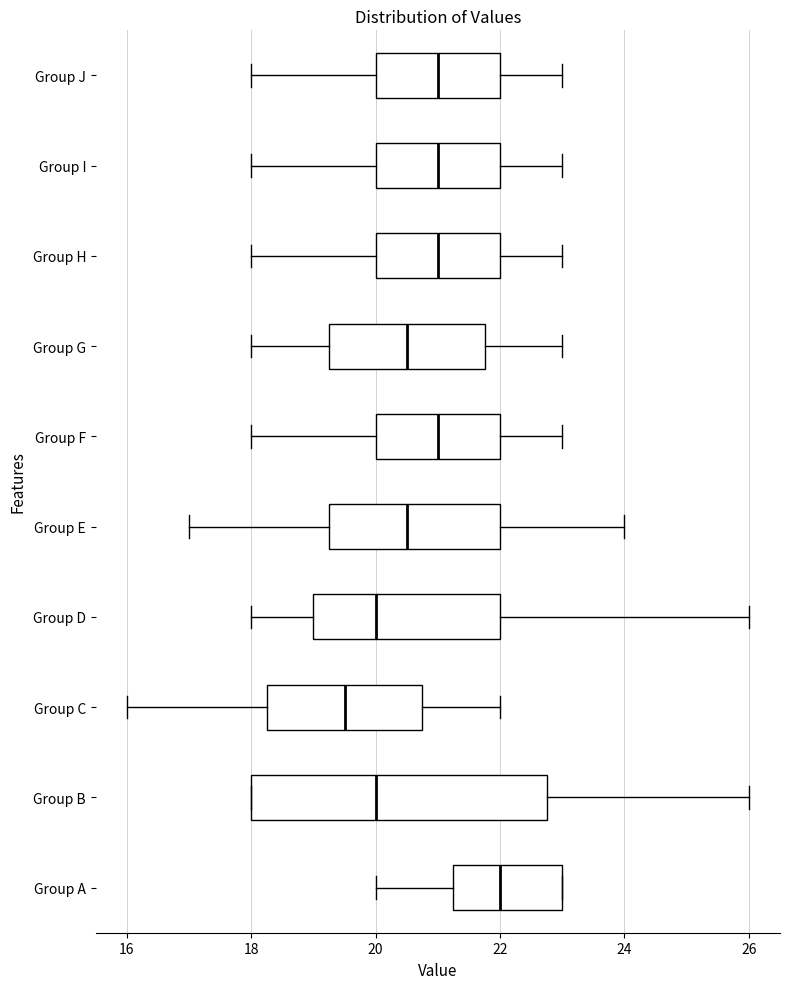

Reading bottom to top, read every box against the x-axis: the position of its median line, the range the box covers, and the ends of its whiskers. The values are not printed on the chart, so give them approximately, as read against the axis.

Group A: median 22.0, box 21.2 to 23.0, whiskers 20.0 to 23.0
Group B: median 20.0, box 18.0 to 22.8, whiskers 18.0 to 26.0
Group C: median 19.6, box 18.2 to 20.8, whiskers 16.0 to 22.0
Group D: median 20.0, box 19.0 to 22.0, whiskers 18.0 to 26.0
Group E: median 20.6, box 19.2 to 22.0, whiskers 17.0 to 24.0
Group F: median 21.0, box 20.0 to 22.0, whiskers 18.0 to 23.0
Group G: median 20.6, box 19.2 to 21.8, whiskers 18.0 to 23.0
Group H: median 21.0, box 20.0 to 22.0, whiskers 18.0 to 23.0
Group I: median 21.0, box 20.0 to 22.0, whiskers 18.0 to 23.0
Group J: median 21.0, box 20.0 to 22.0, whiskers 18.0 to 23.0